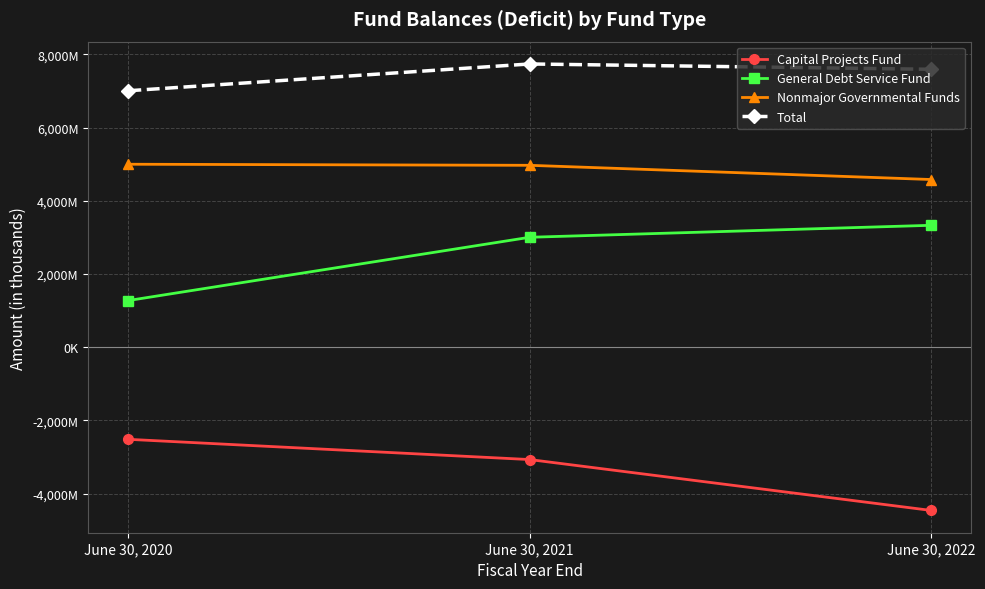

Where does the Total series first go above 7594552?

June 30, 2021